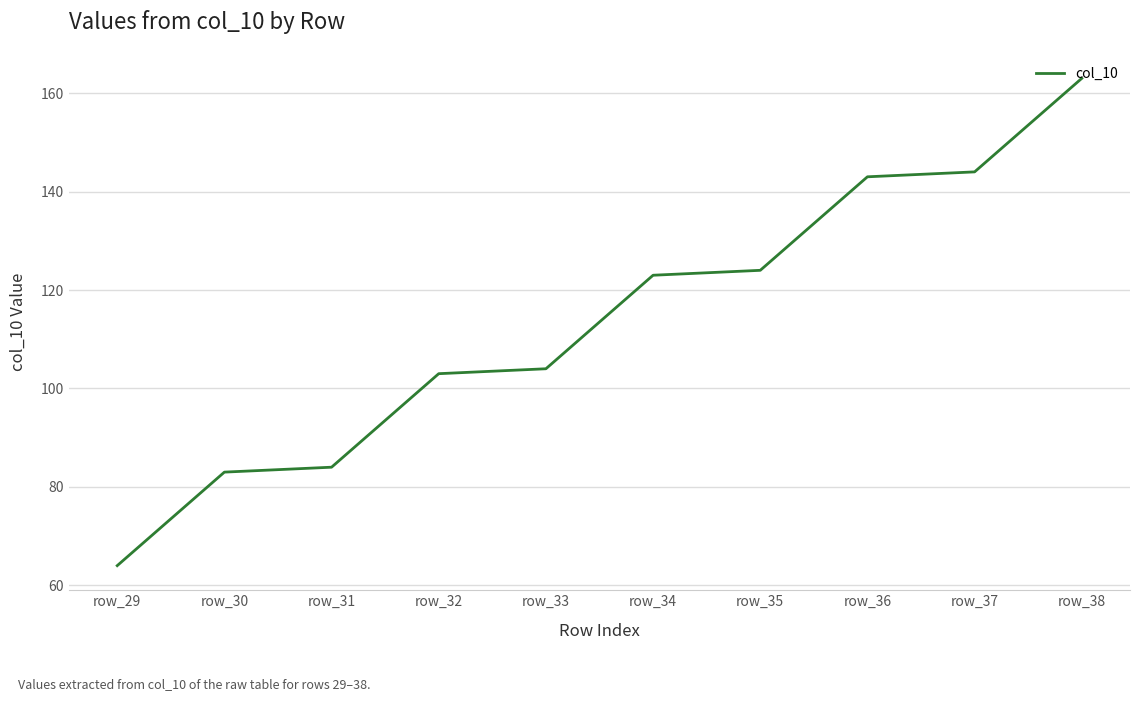

At which label does the data first exceed 123?

row_34